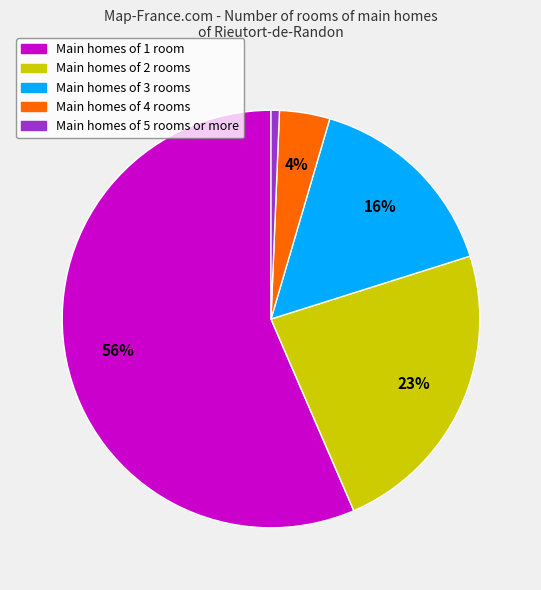

To the nearest percent, what is the average slice percentage?

20%